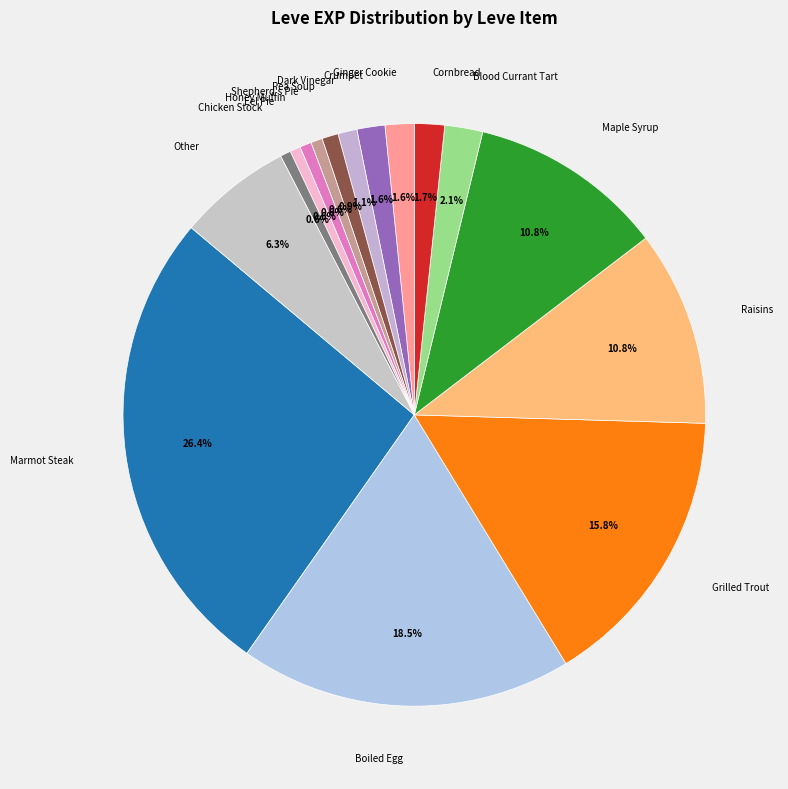

Does any single category account for the majority?

No